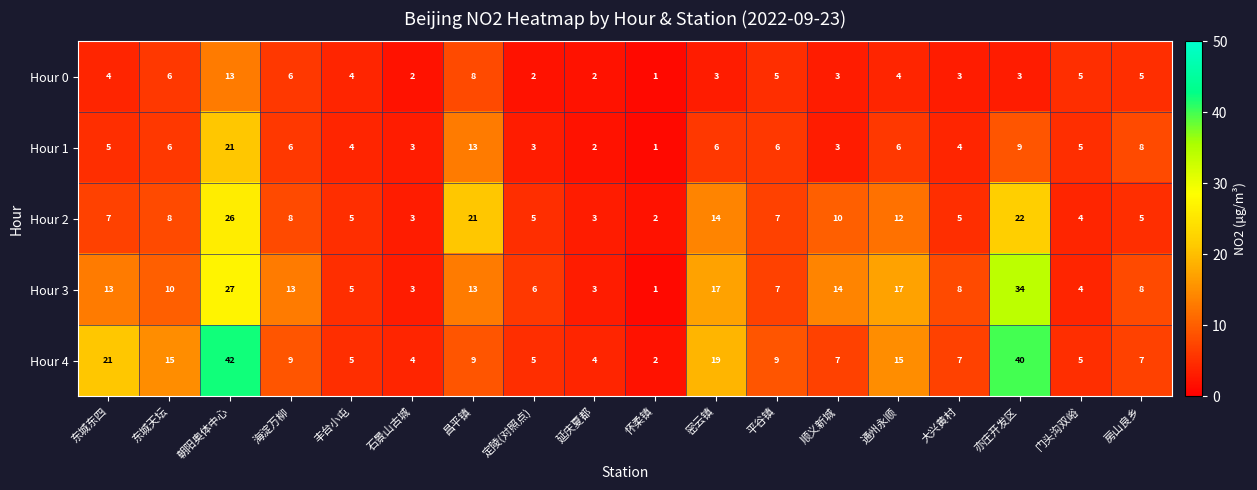

What is the total value across all series at 怀柔镇?

7